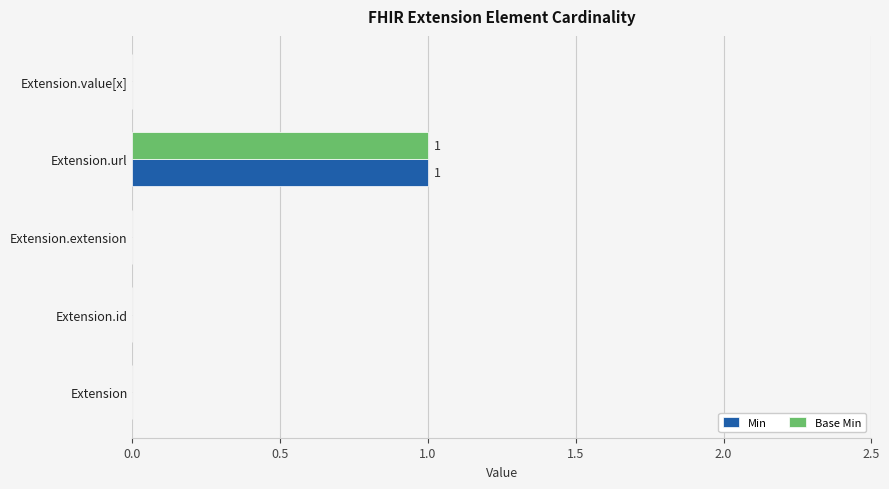

The value of Min at Extension.url is 1. True or false?

True